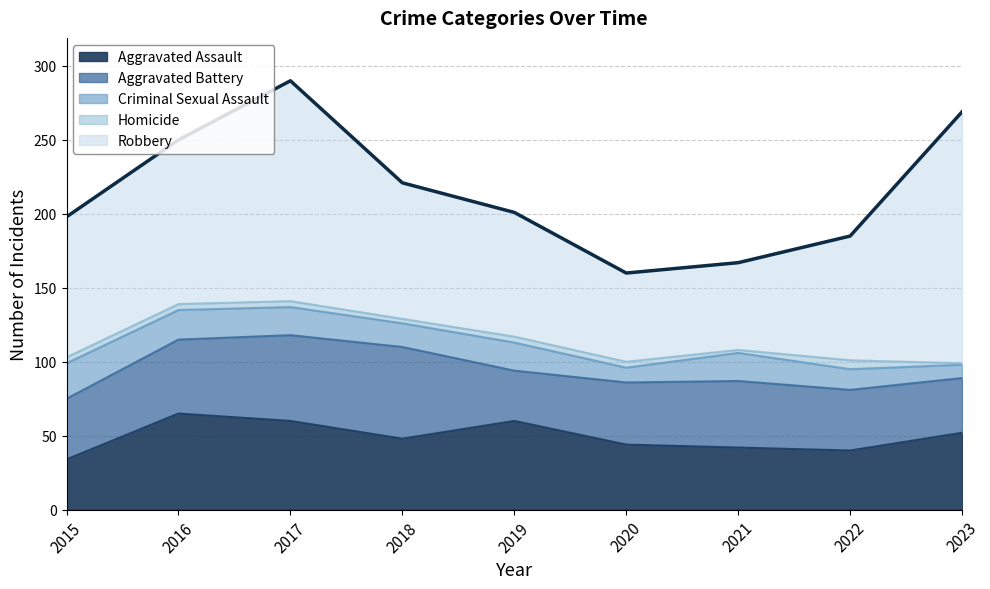

Reading left to right, list all the values displayed in this chart.

Aggravated Assault: 2015=34	2016=65	2017=60	2018=48	2019=60	2020=44	2021=42	2022=40	2023=52
Aggravated Battery: 2015=41	2016=50	2017=58	2018=62	2019=34	2020=42	2021=45	2022=41	2023=37
Criminal Sexual Assault: 2015=24	2016=20	2017=19	2018=16	2019=19	2020=10	2021=19	2022=14	2023=9
Homicide: 2015=4	2016=4	2017=4	2018=3	2019=4	2020=4	2021=2	2022=6	2023=1
Robbery: 2015=95	2016=111	2017=149	2018=92	2019=84	2020=60	2021=59	2022=84	2023=170